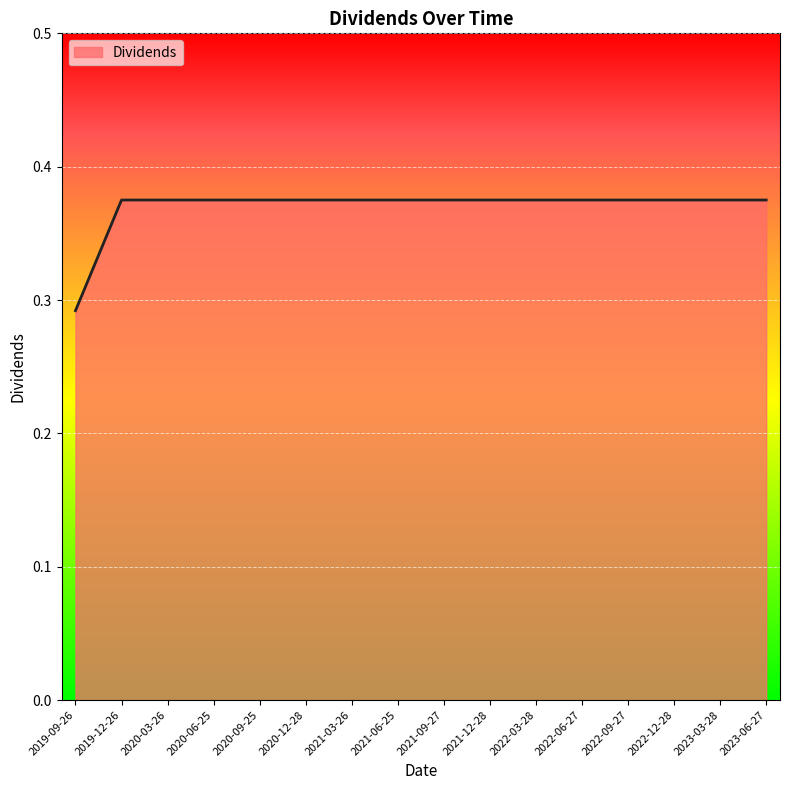

Is it true that the value at 2023-03-28 is 0.1?

False